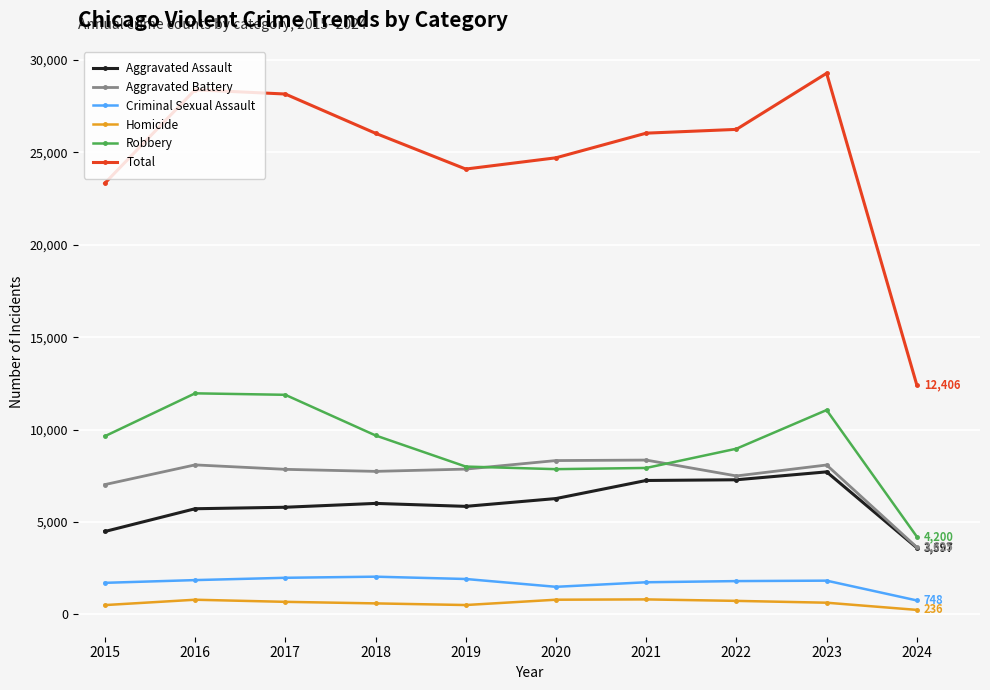

At which label does Aggravated Assault reach its minimum?

2024